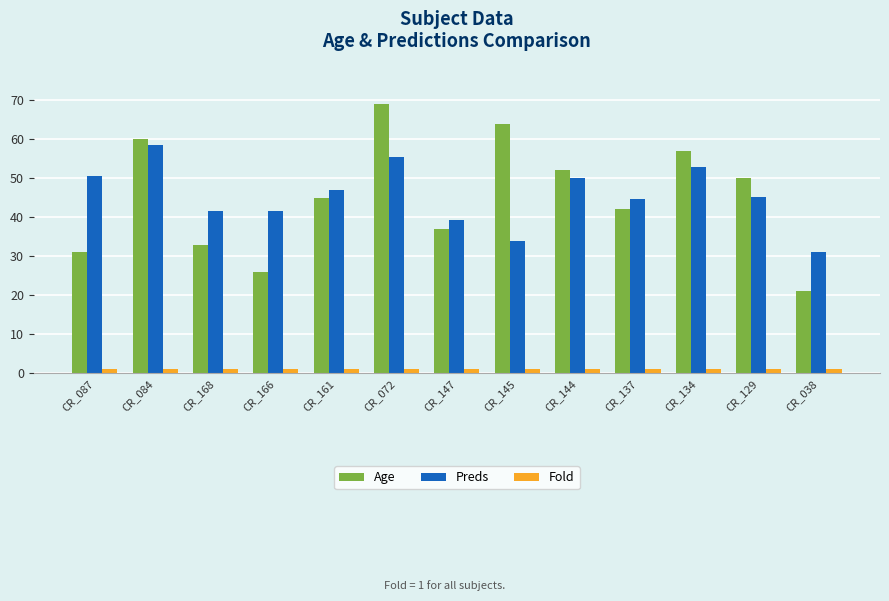

What is the label of the 8th bar from the right?

CR_072